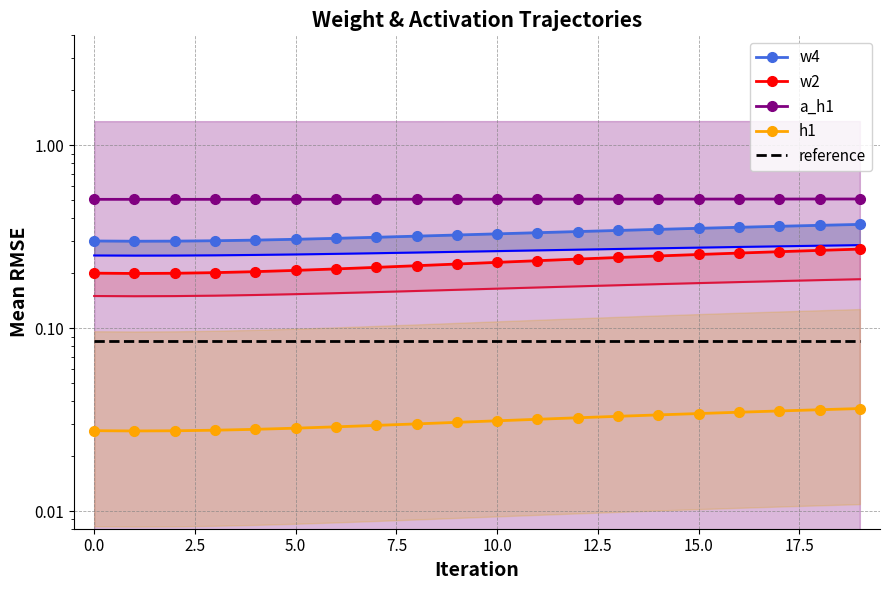

True or false: reference and w4 cross at least once.

False